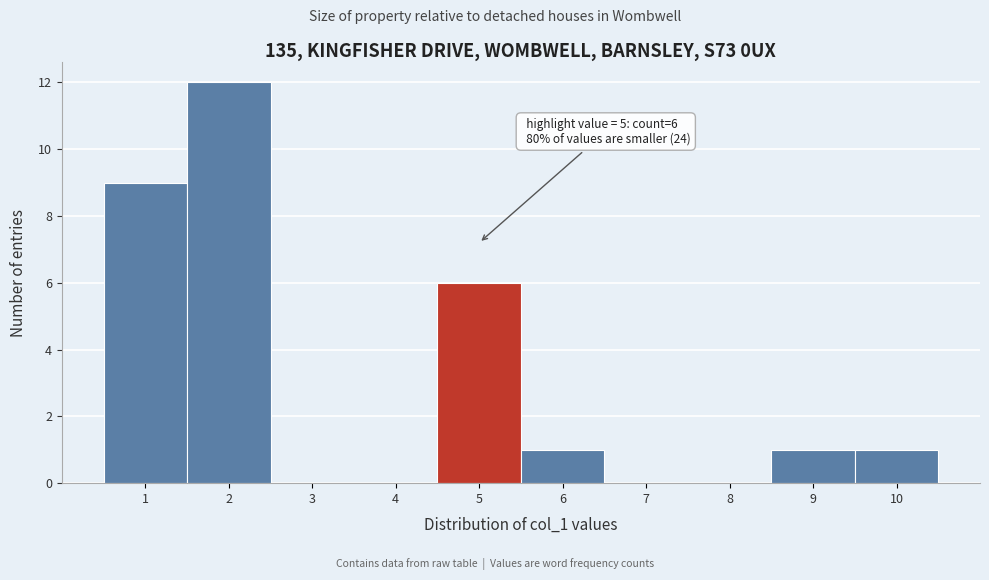

Over which range of the x-axis is the bar tallest?

1.5 to 2.5